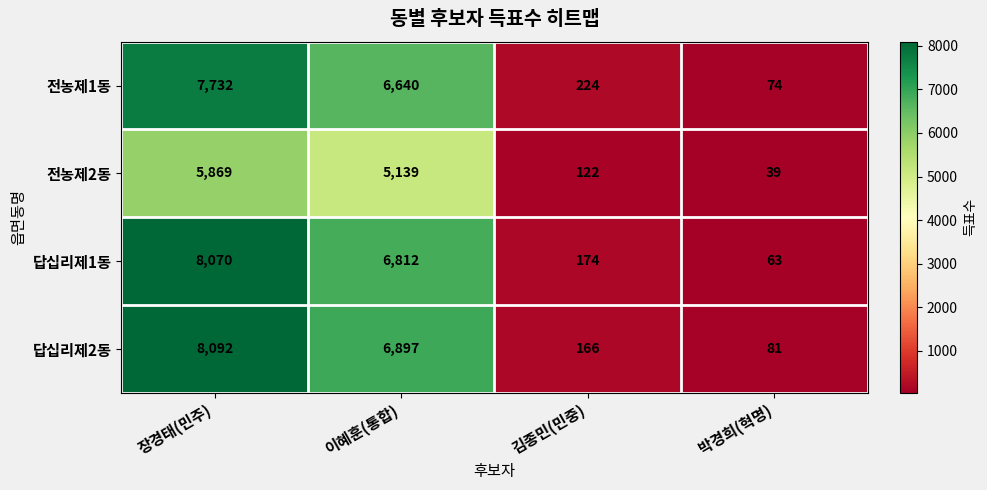

Which category has the highest value in the 답십리제1동 series?

장경태(민주)